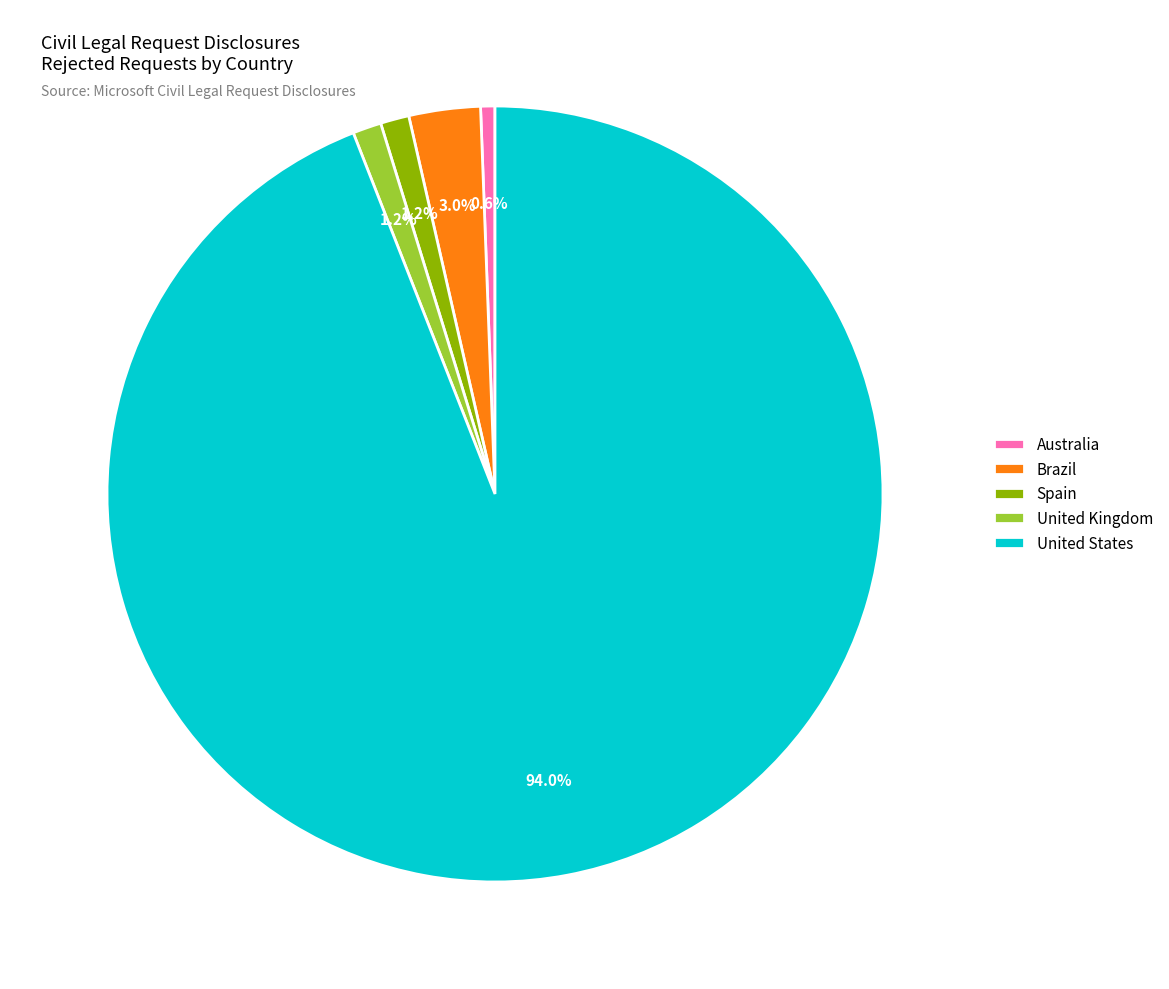

Which has a higher value, Spain or United States?

United States